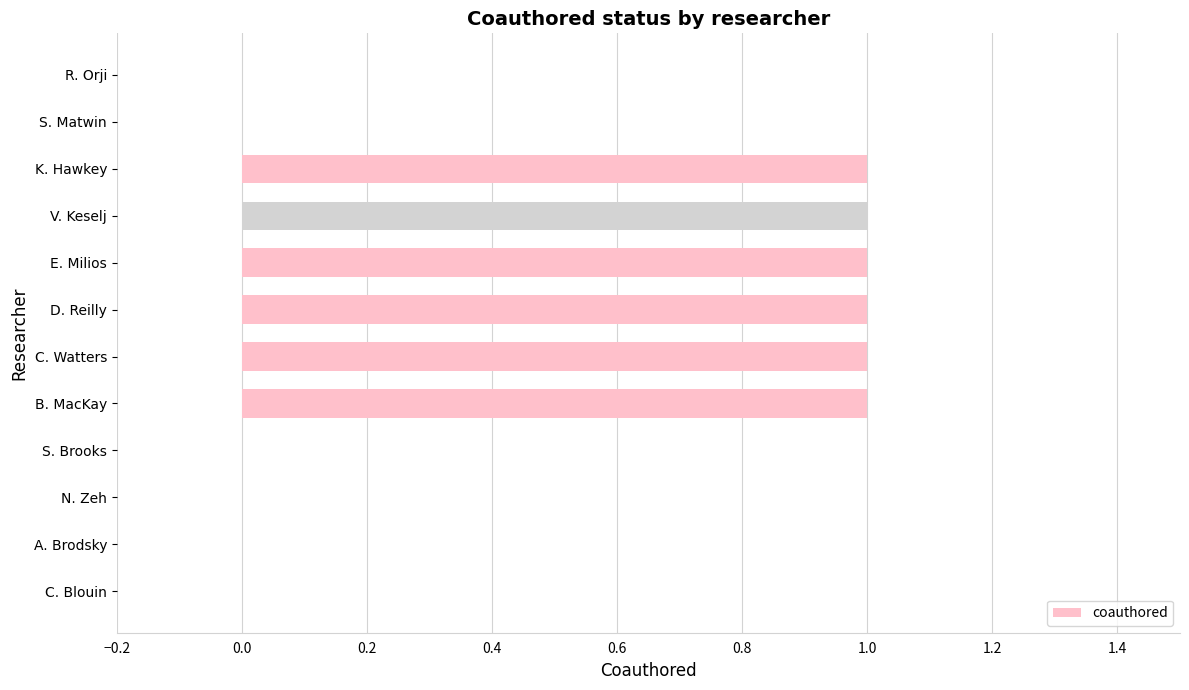

Is it true that the value at A. Brodsky is 0?

True